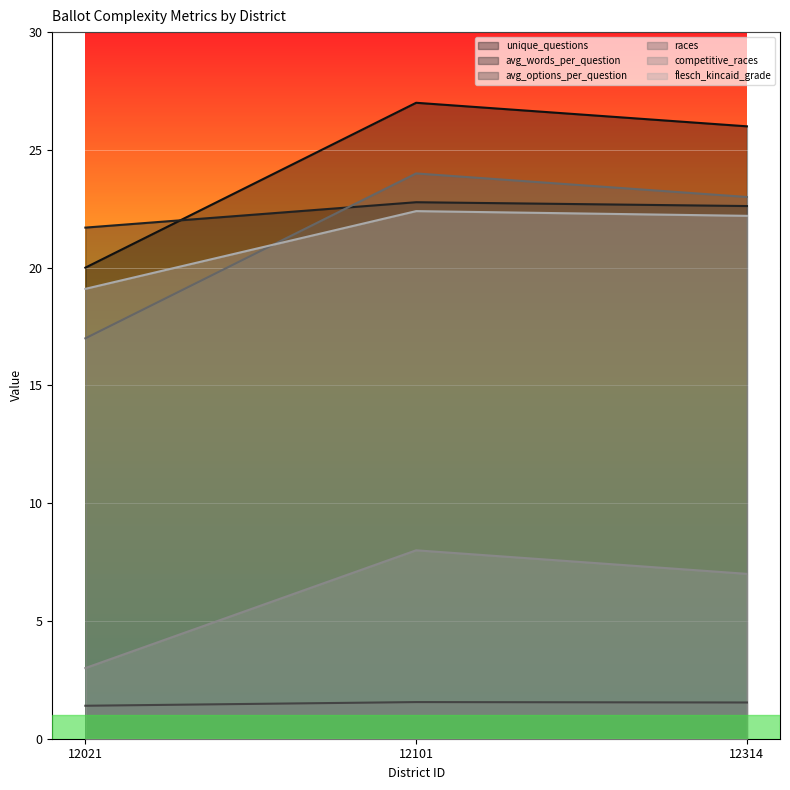

At how many categories does at least one series exceed 10?

3